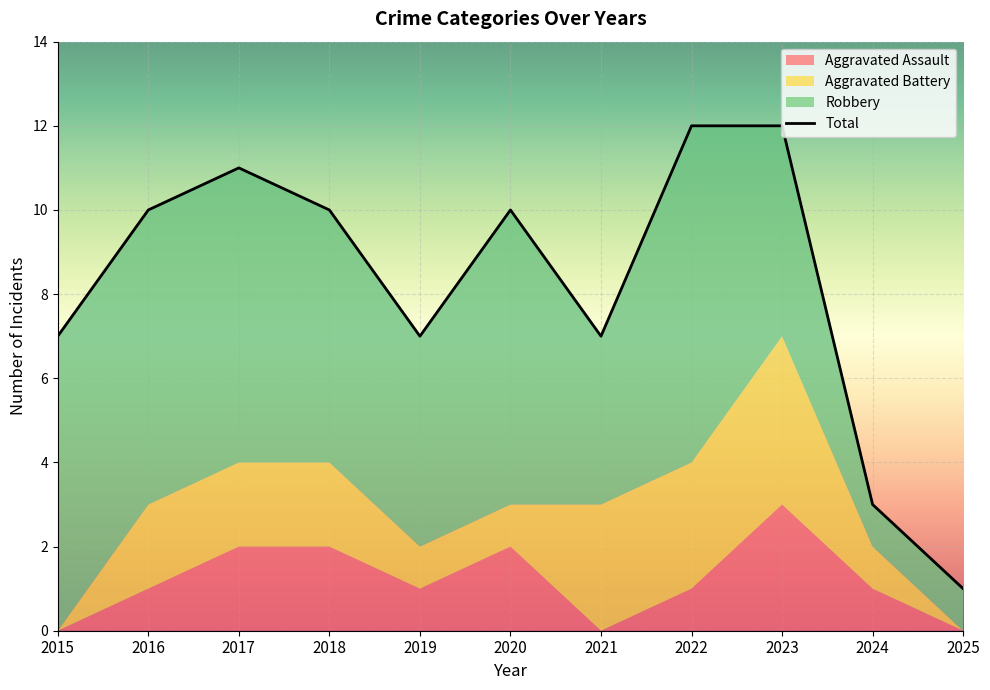

How many positive values does the Aggravated Battery series have?

9